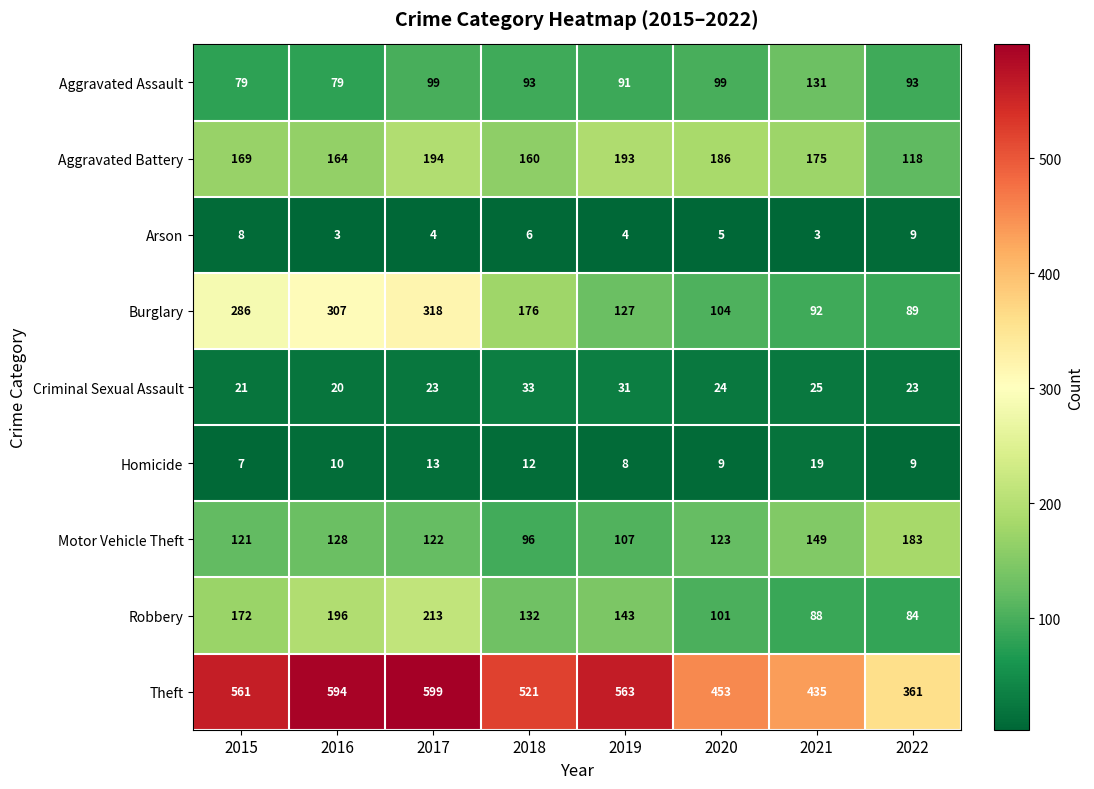

Which series has the largest total across all categories?

Theft